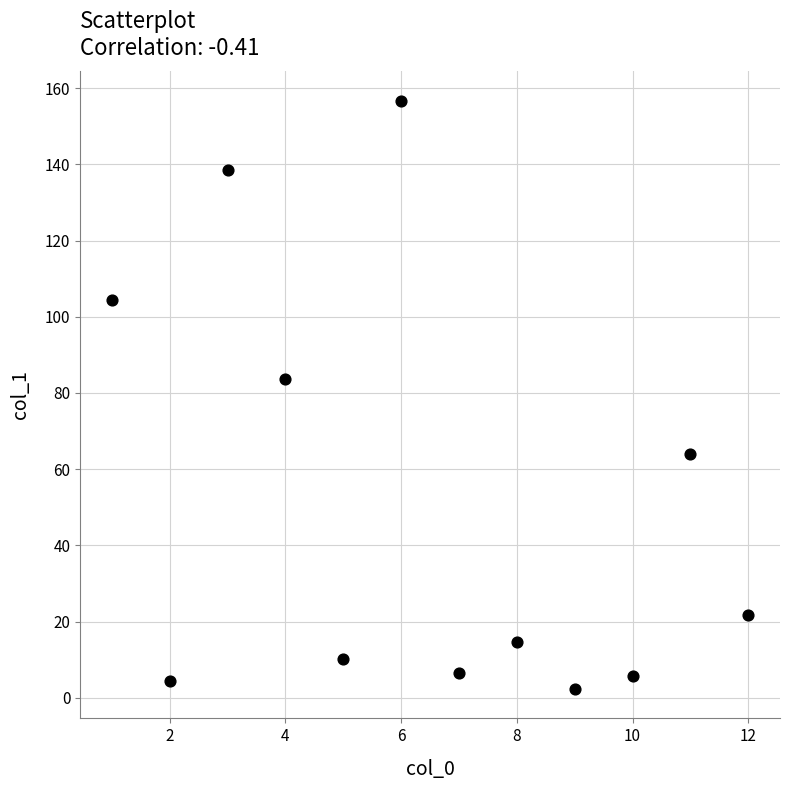

What is the average X value?

6.5